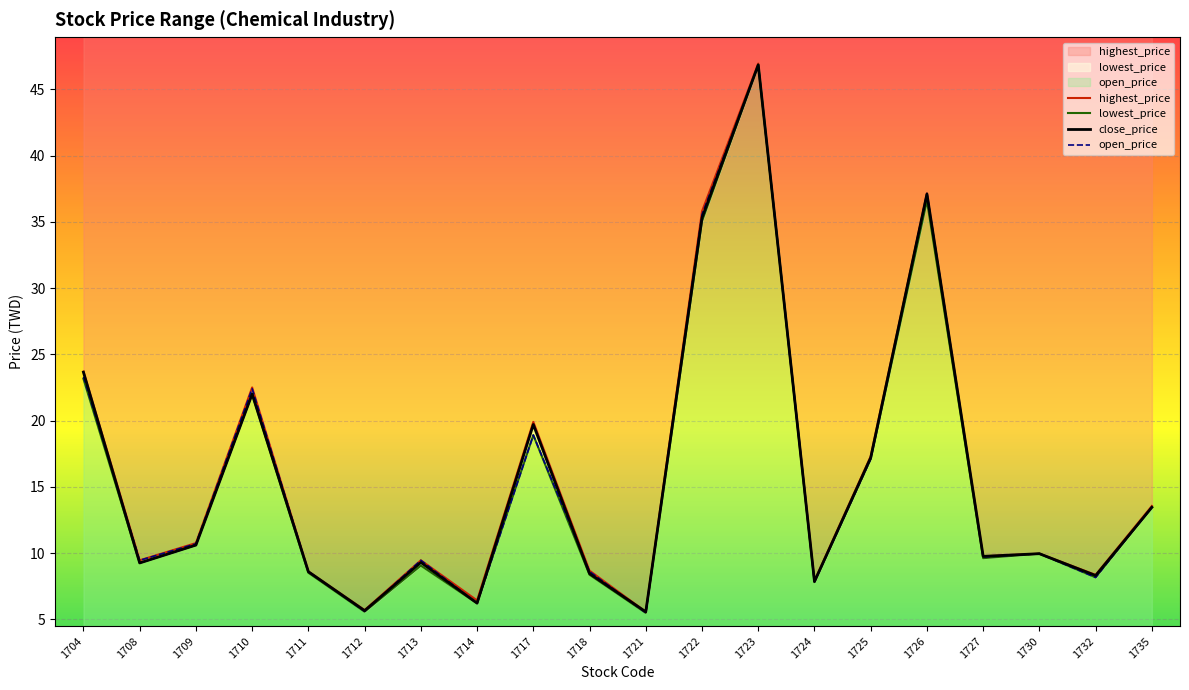

How many interior local valleys does the close_price series have?

7